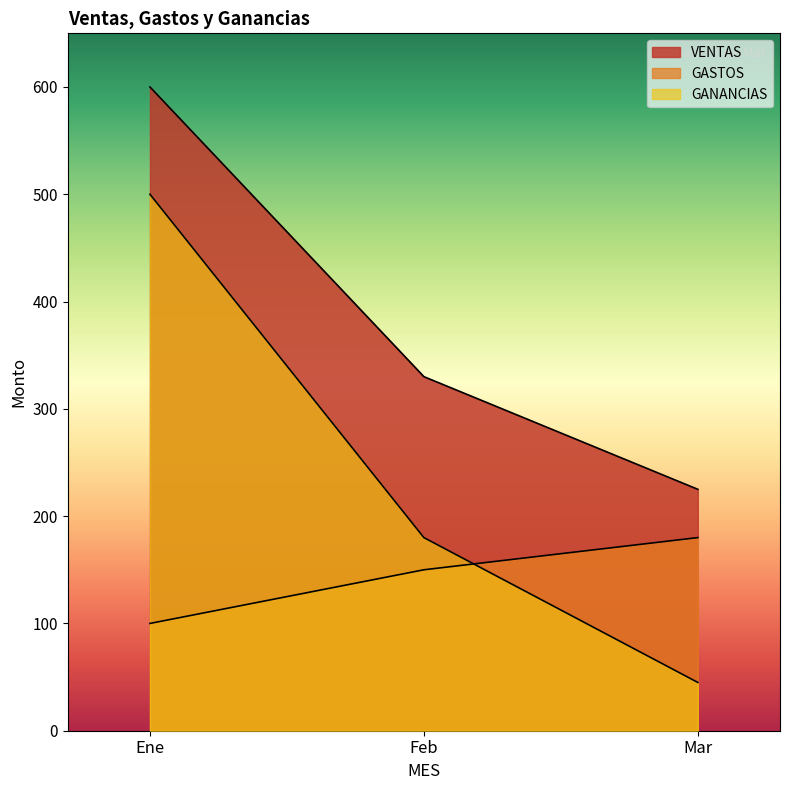

What value does the VENTAS series have at Ene, to the nearest 50?

600